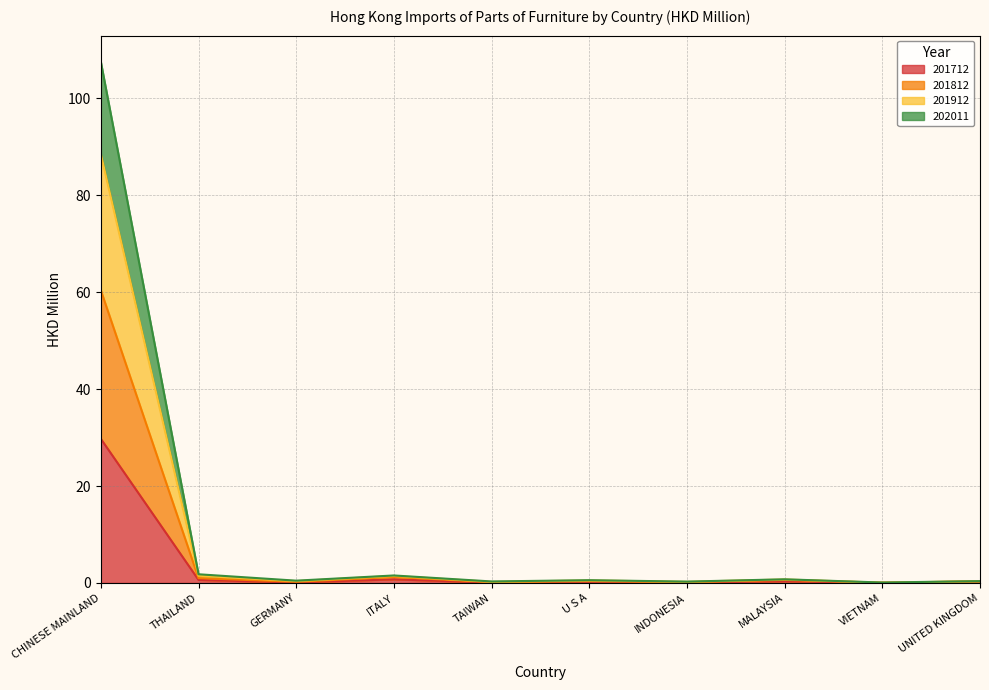

What is the total value across all series at GERMANY?

0.5